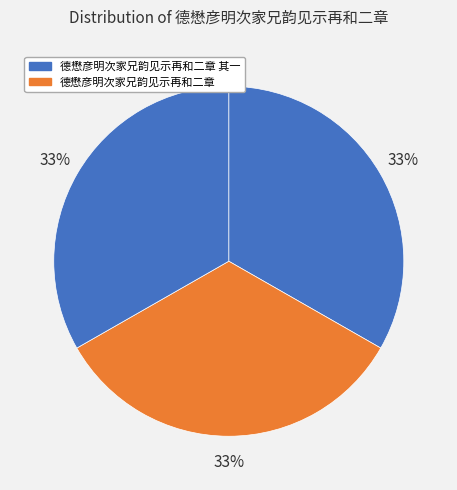

Which category has the smallest portion of the pie?

德懋彦明次家兄韵见示再和二章 其一